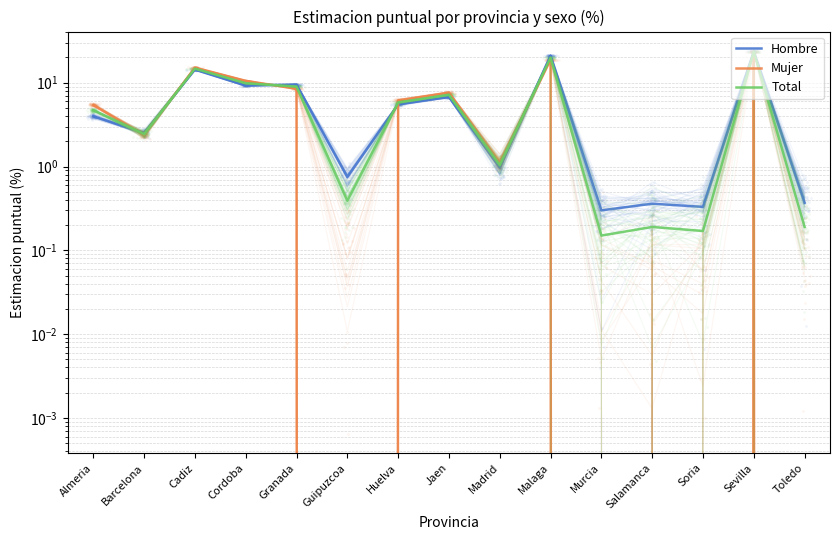

What are all the series names shown in the legend?

Hombre, Mujer, Total